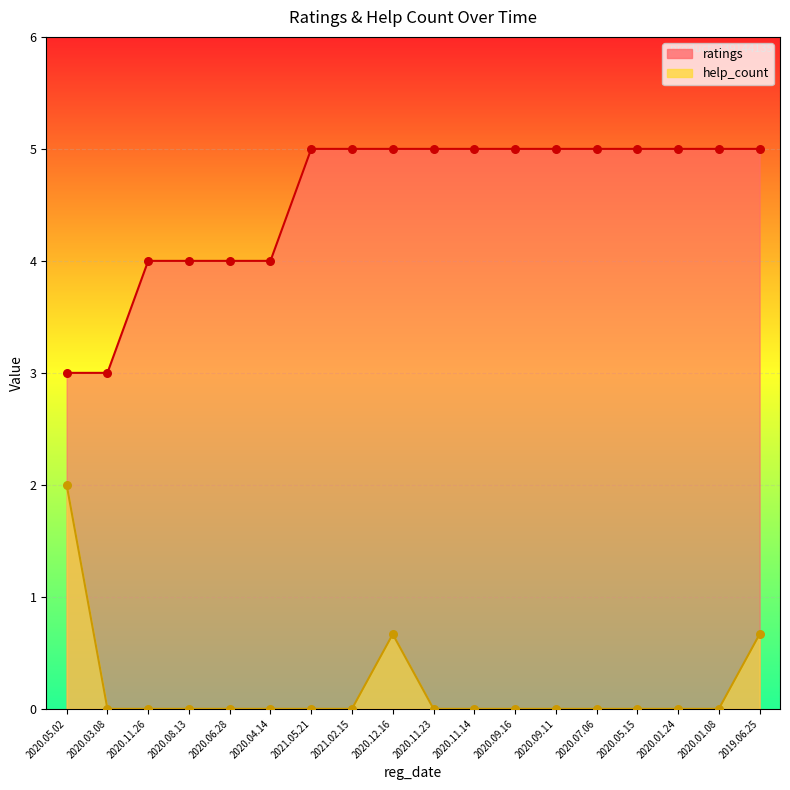

Which series has the largest total across all categories?

ratings